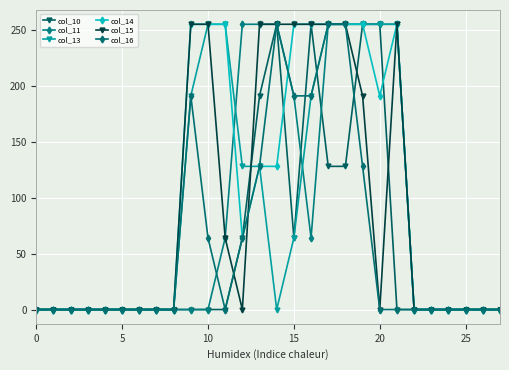

Reading left to right, list all the values displayed in this chart.

col_10: 0	0	0	0	0	0	0	0	0	0	0	0	64	191	255	64	255	128	128	255	255	0	0	0	0	0	0	0
col_11: 0	0	0	0	0	0	0	0	0	0	0	64	255	255	255	191	64	255	255	255	255	255	0	0	0	0	0	0
col_13: 0	0	0	0	0	0	0	0	0	191	255	255	128	128	0	64	191	255	255	255	255	255	0	0	0	0	0	0
col_14: 0	0	0	0	0	0	0	0	0	255	255	255	64	128	128	255	255	255	255	255	191	255	0	0	0	0	0	0
col_15: 0	0	0	0	0	0	0	0	0	255	255	64	0	255	255	255	255	255	255	191	0	255	0	0	0	0	0	0
col_16: 0	0	0	0	0	0	0	0	0	191	64	0	64	128	255	191	191	255	255	128	0	0	0	0	0	0	0	0